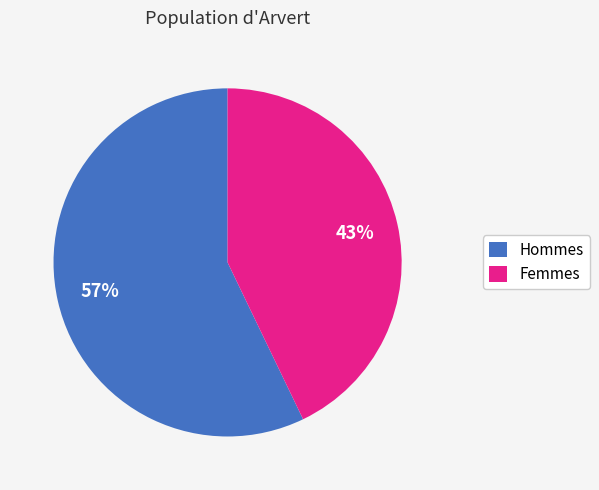

To the nearest percent, what is the difference between the largest and smallest slice percentages?

14%